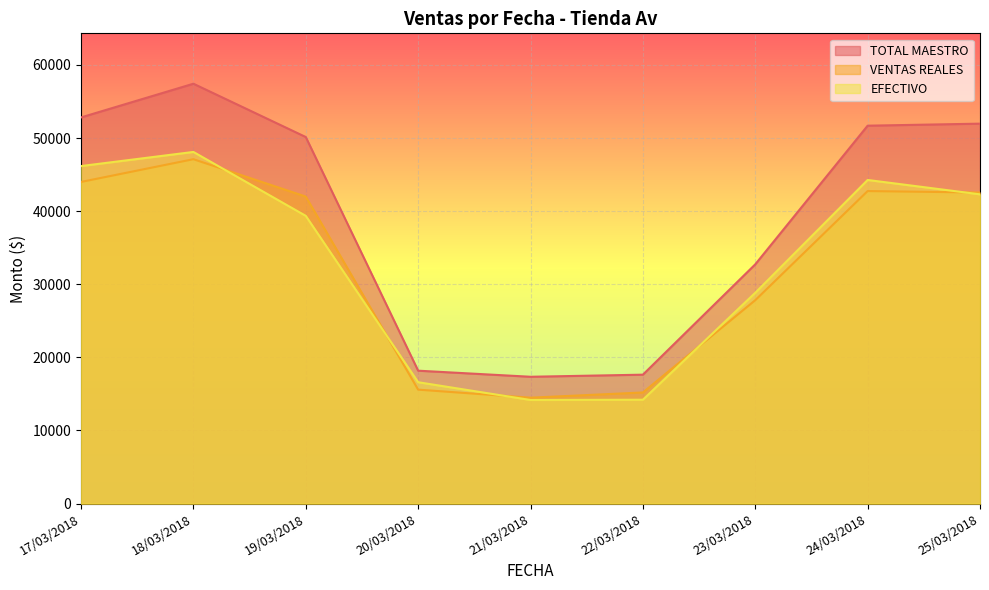

Reading left to right, what are all the values shown in this chart?

TOTAL MAESTRO: 52820.1	57430.1	50139.0	18178.2	17347.0	17633.0	32726.1	51689.4	51968.4
VENTAS REALES: 43994.6	47105.8	41992.8	15585.4	14484.4	15200.8	27822.3	42747.1	42545.7
EFECTIVO: 46167.1	48099.1	39357.0	16600.2	14170.5	14207.0	28834.1	44264.4	42299.4